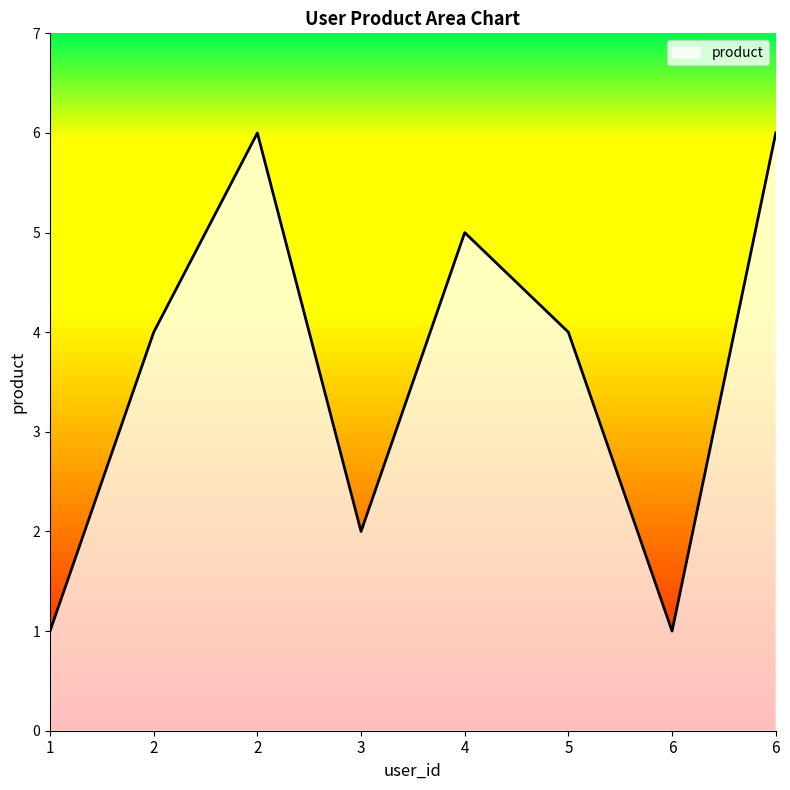

Count the number of categories in the chart.

8